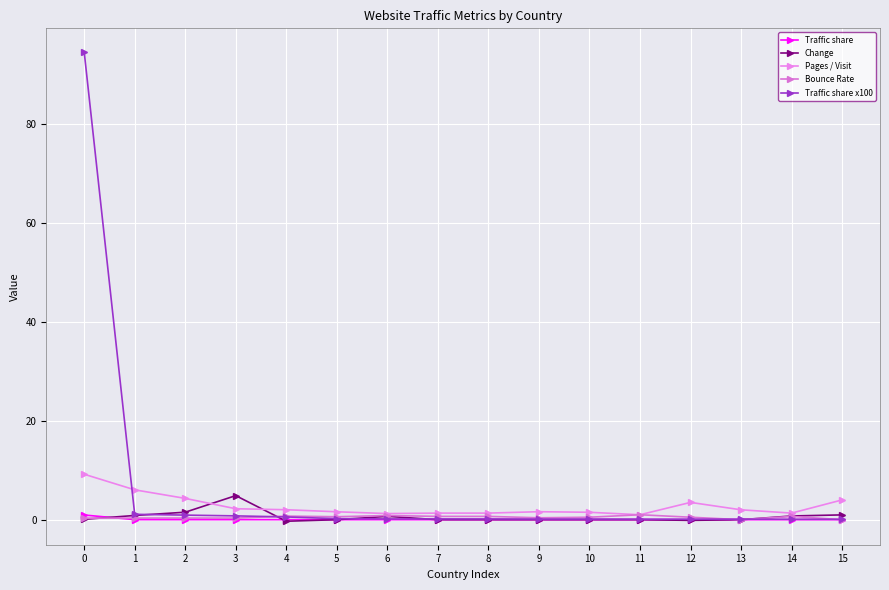

Which series changed the most between 2 and 10?

Pages / Visit